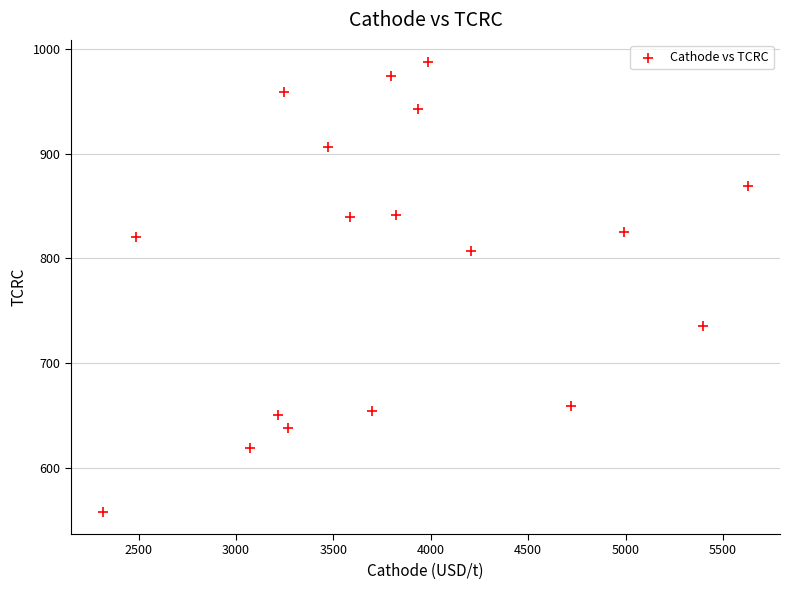

What is the range of X values (max minus min)?

3309.9